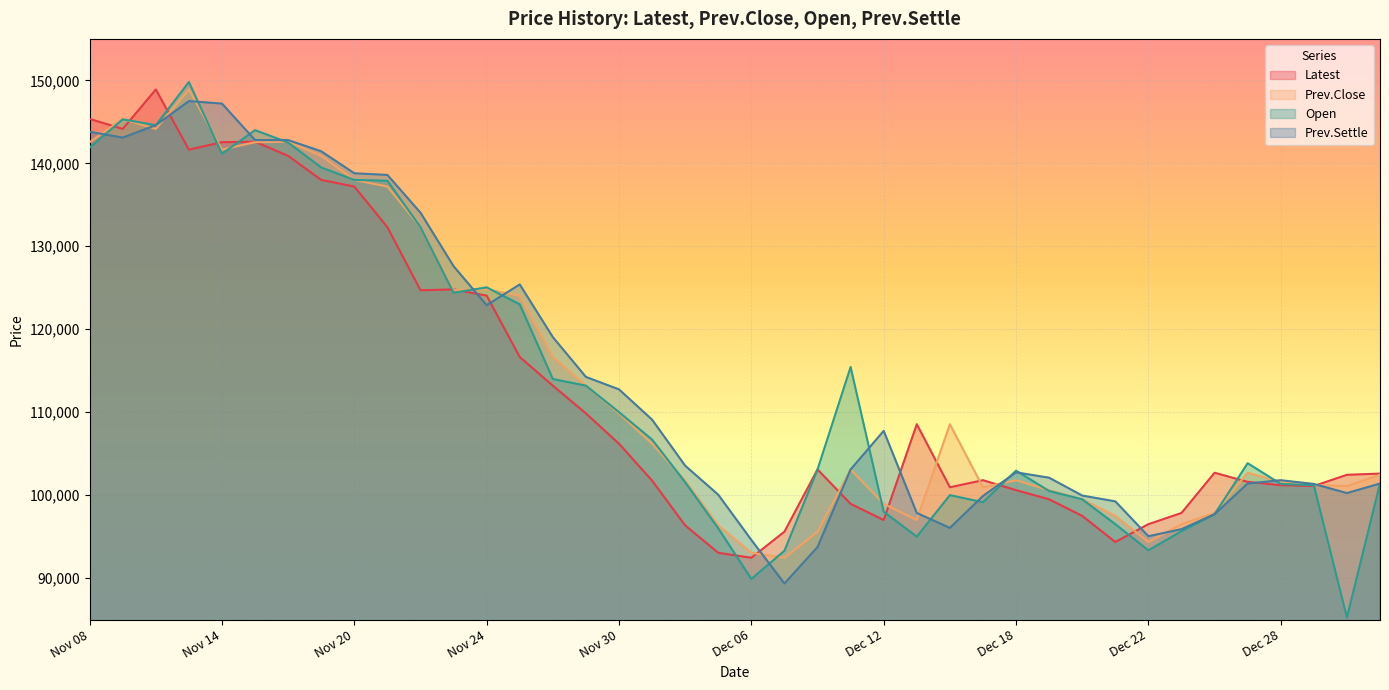

What are all the series names shown in the legend?

Latest, Prev.Close, Open, Prev.Settle